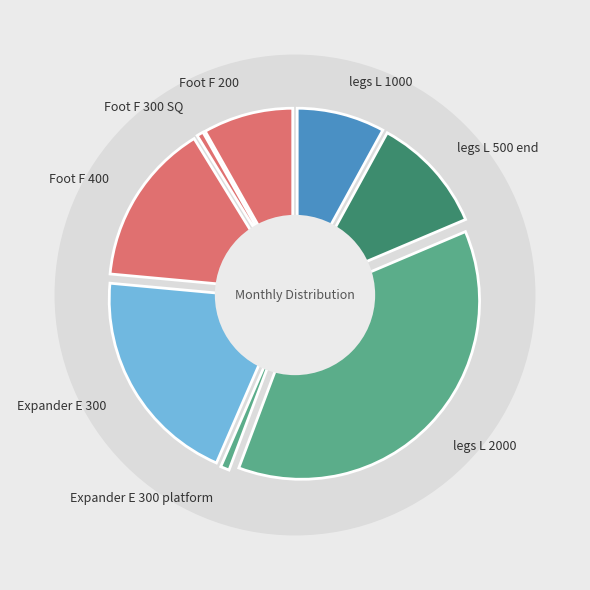

Between Foot F 200 and legs L 1000, which is larger?

Foot F 200